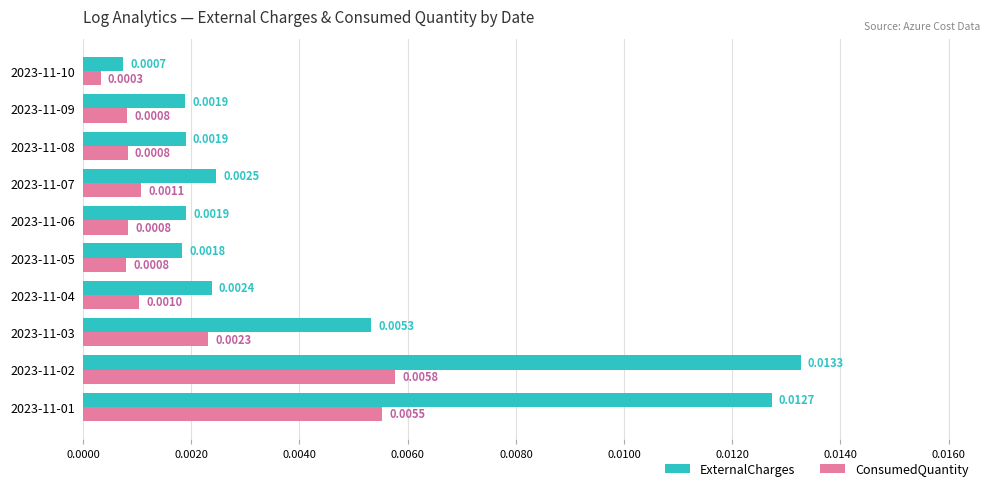

Which series has the widest spread of values?

ExternalCharges